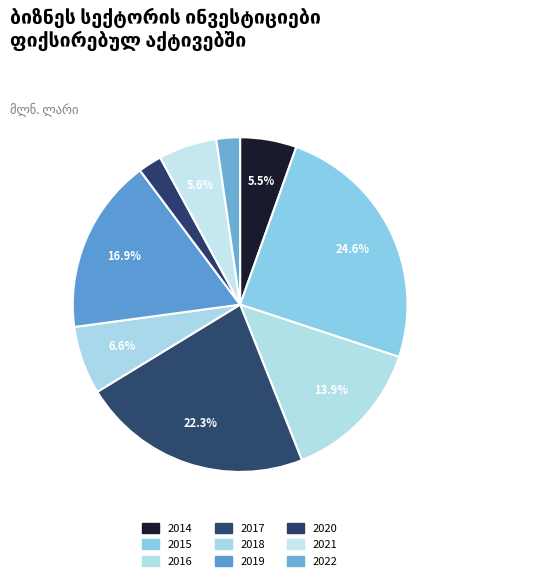

To the nearest percent, what portion does 2015 represent?

25%